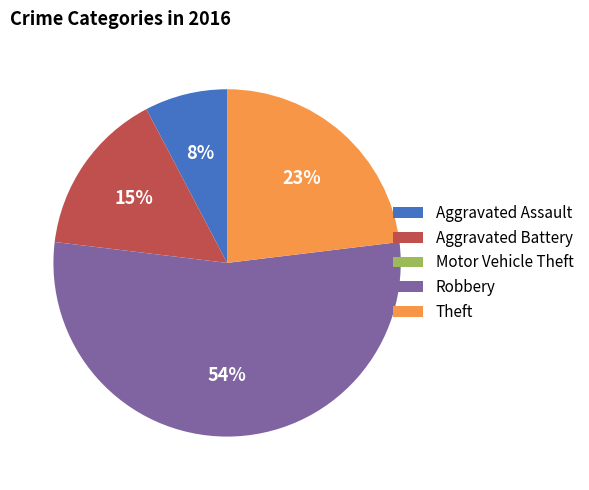

To the nearest percent, what is the combined percentage of Aggravated Battery and Theft?

38%